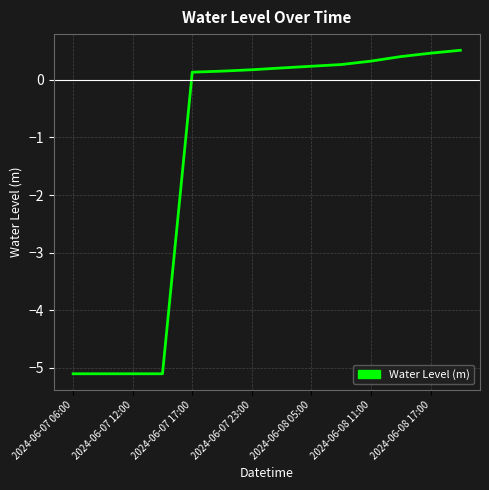

What is the difference between the maximum and minimum values?

5.6